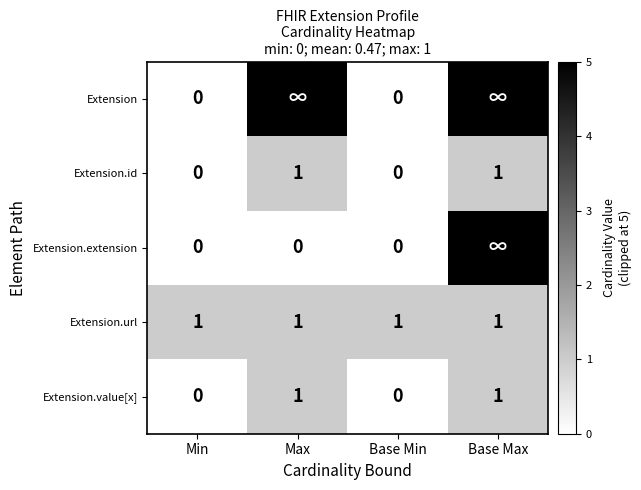

Between Base Min and Max, which is larger?

Max